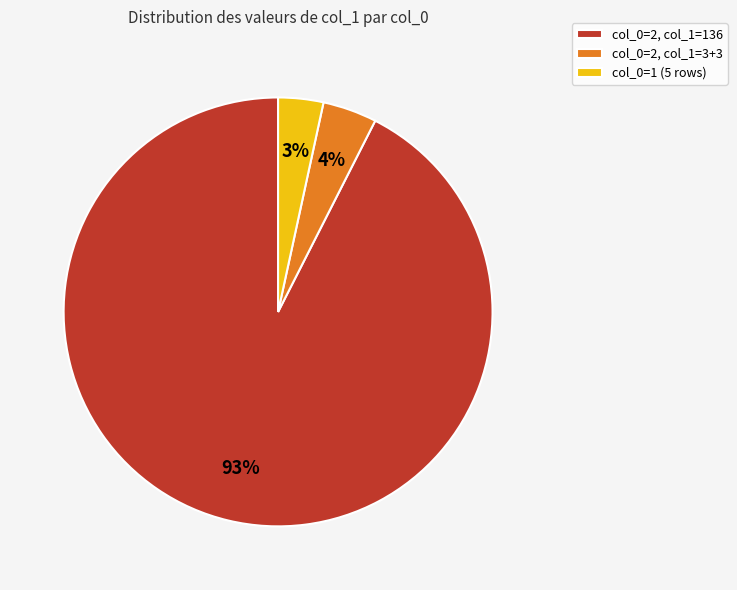

Combined, do col_0=2, col_1=3+3 and col_0=2, col_1=136 account for over 50%?

Yes